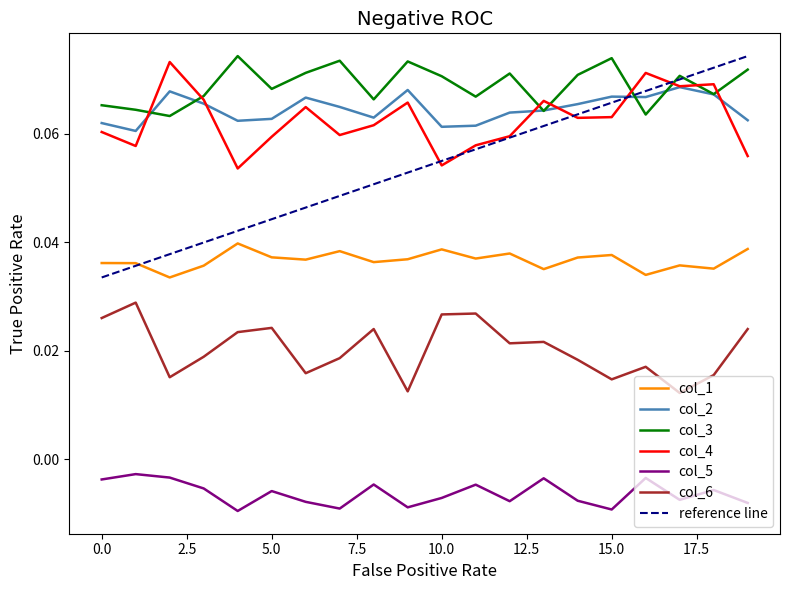

Which series has the widest spread of values?

reference line